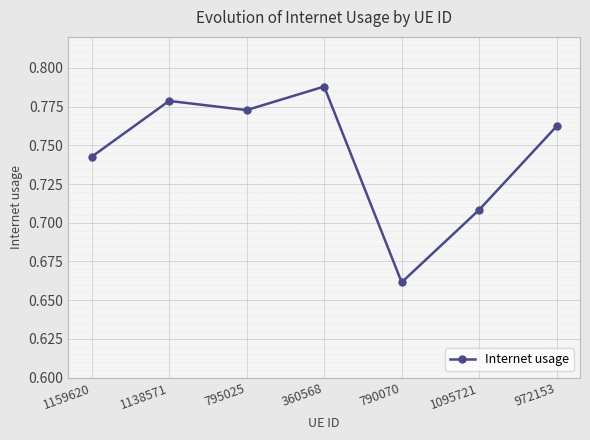

What position from the right is 795025?

5